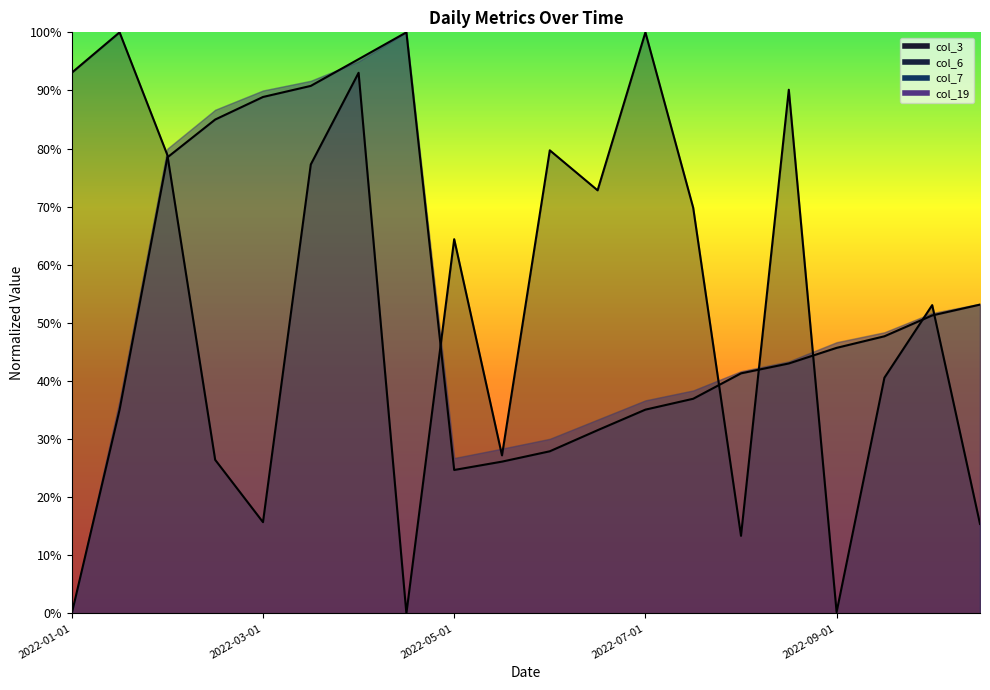

Which series has the largest total across all categories?

col_3